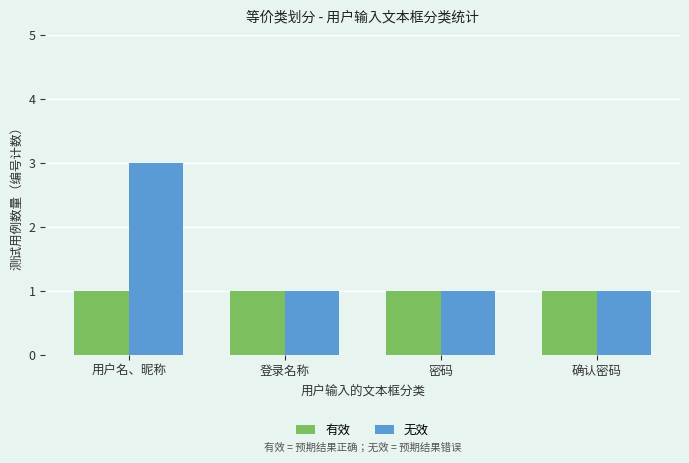

Rank the series by their average value, from highest to lowest.

无效, 有效